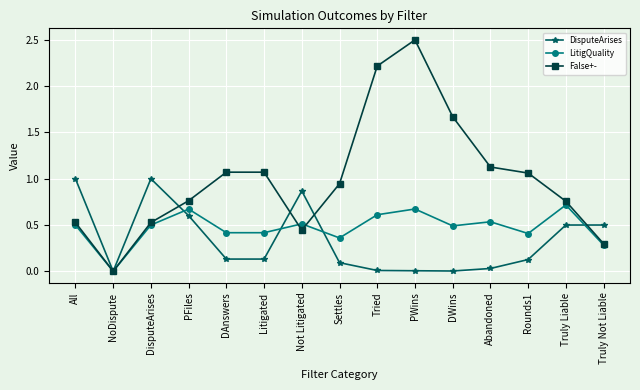

What is the label of the 4th point from the left?

PFiles